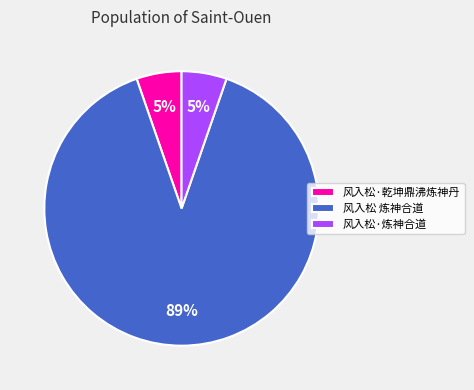

What percentage is the 风入松·炼神合道 slice, to the nearest percent?

5%